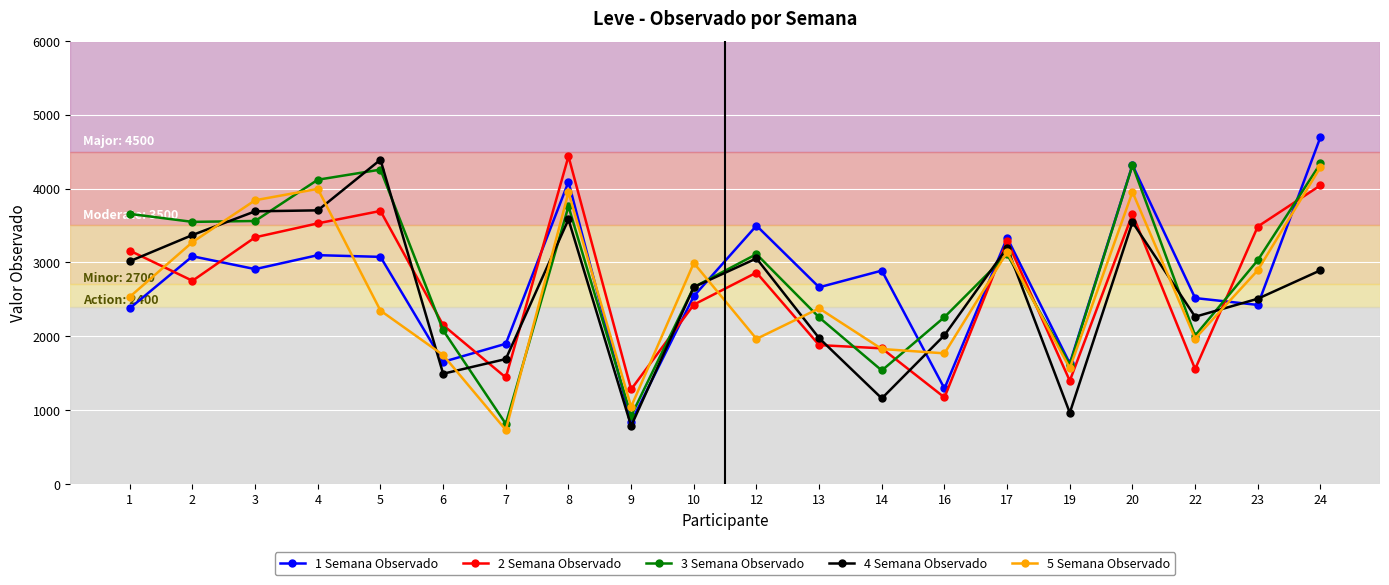

True or false: 4 Semana Observado and 5 Semana Observado cross at least once.

True